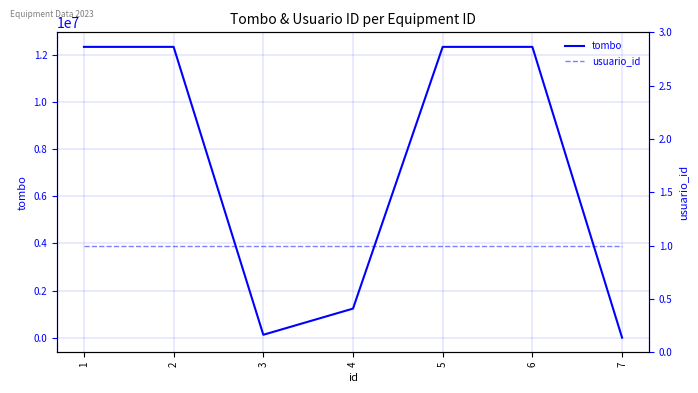

Which series changed the most between 2 and 6?

tombo